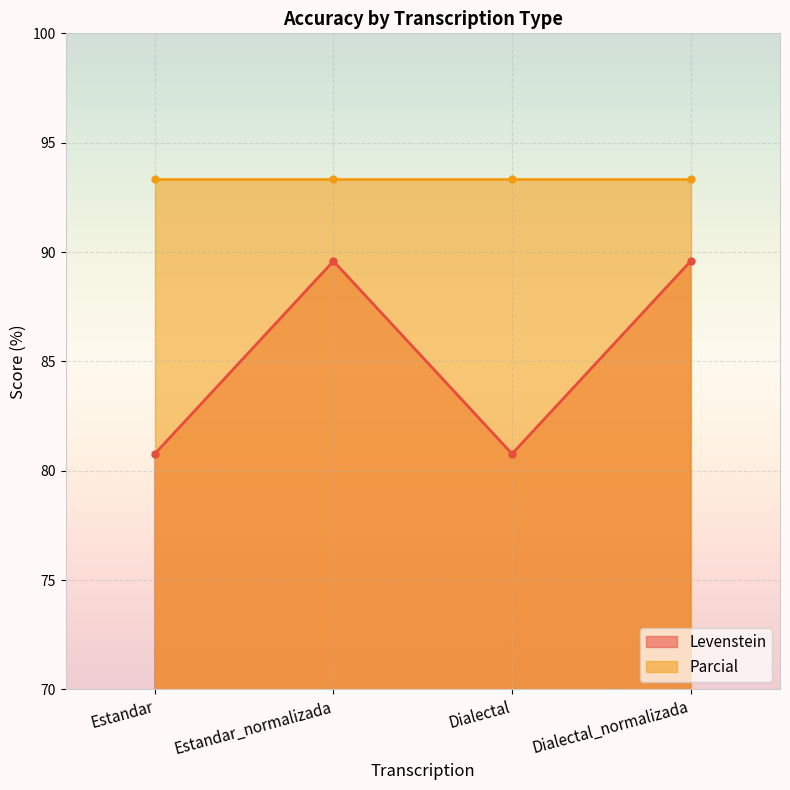

What is the value of the 1st point from the left?

80.8